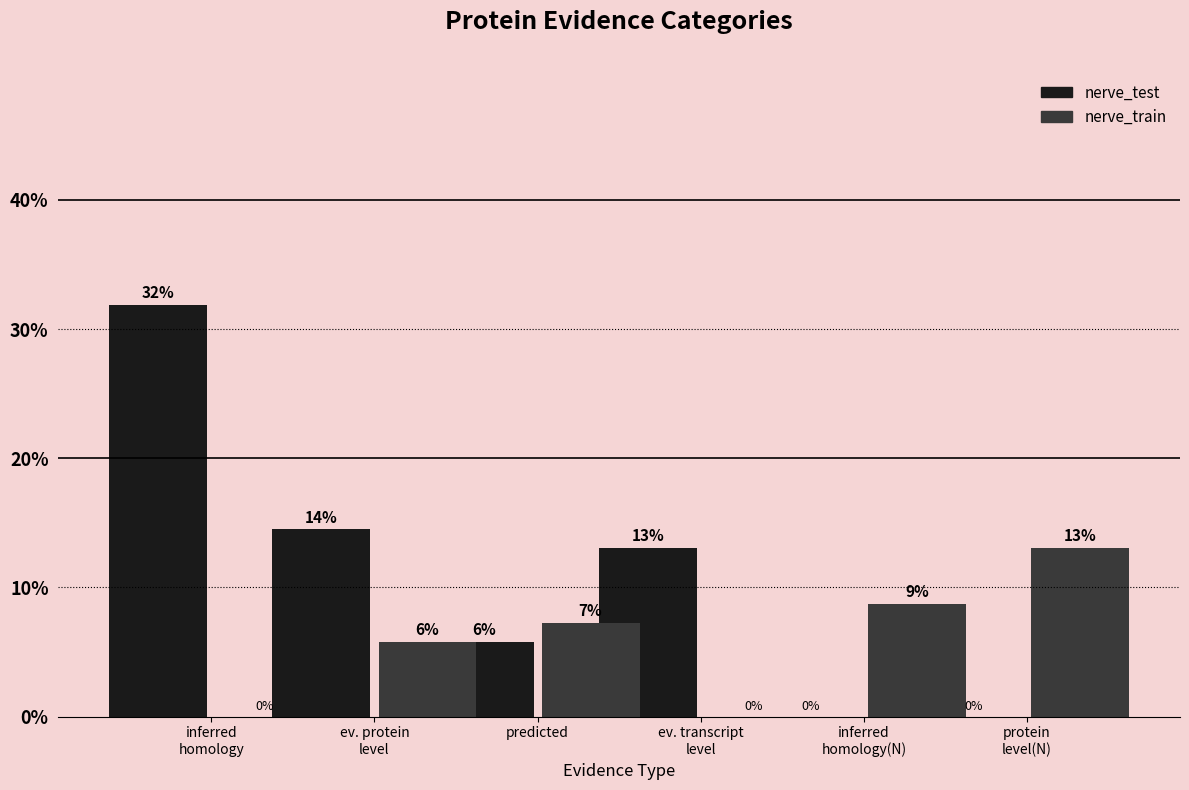

At which label does nerve_test reach its peak?

inferred
homology